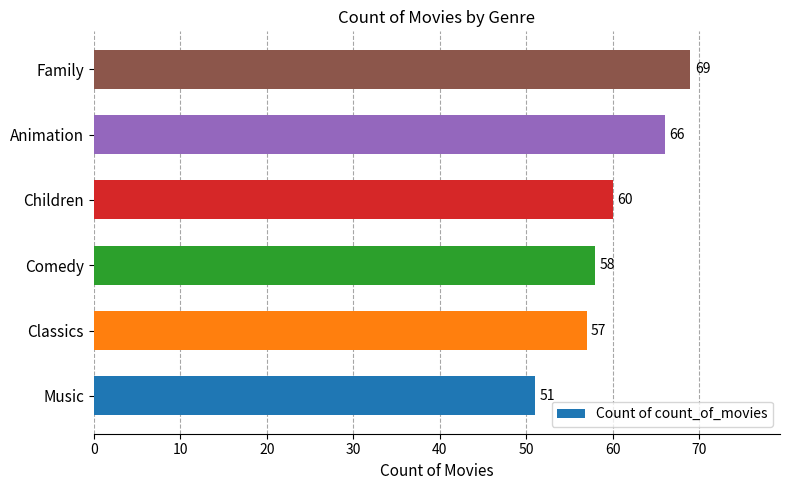

Is it true that the value at Family is 101?

False